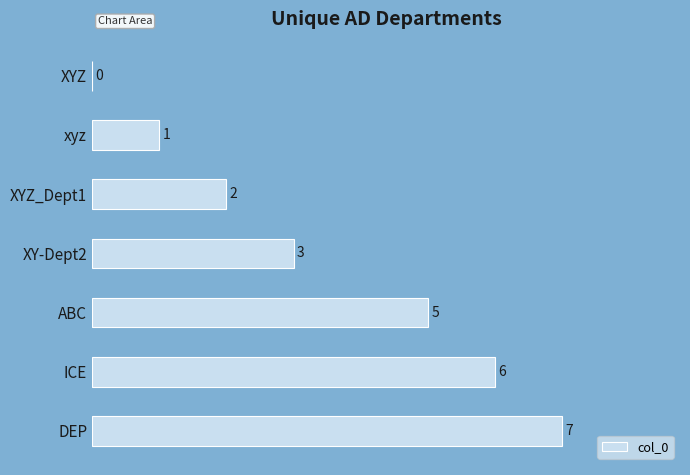

Is it true that the value at XYZ_Dept1 is 2?

True